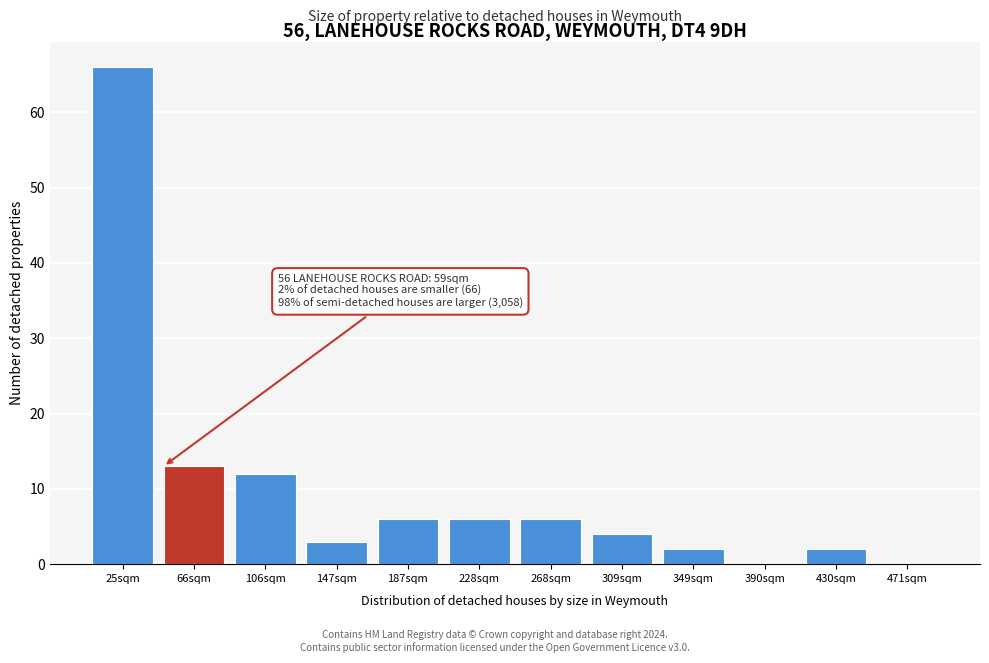

Reading left to right, transcribe all the data shown in this chart.

25sqm=66	66sqm=13	106sqm=12	147sqm=3	187sqm=6	228sqm=6	268sqm=6	309sqm=4	349sqm=2	390sqm=0	430sqm=2	471sqm=0